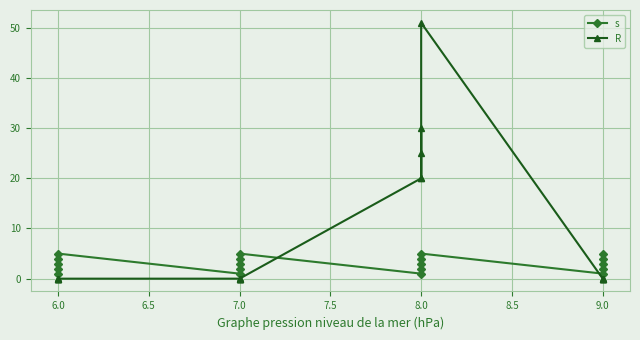

What is the sum of the R values at 8.0 and 9.0?

30